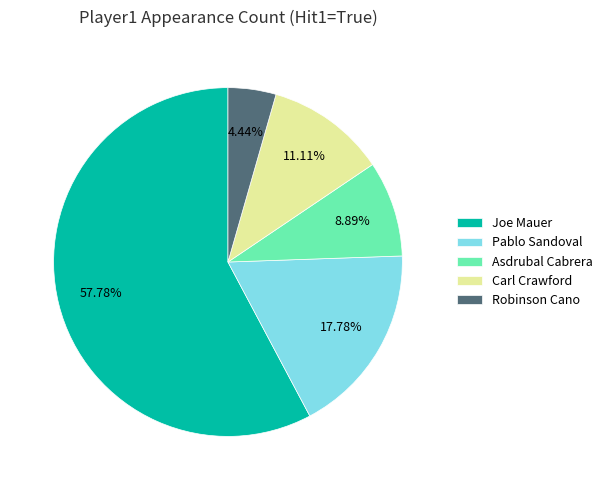

What is the largest slice in the pie chart?

Joe Mauer